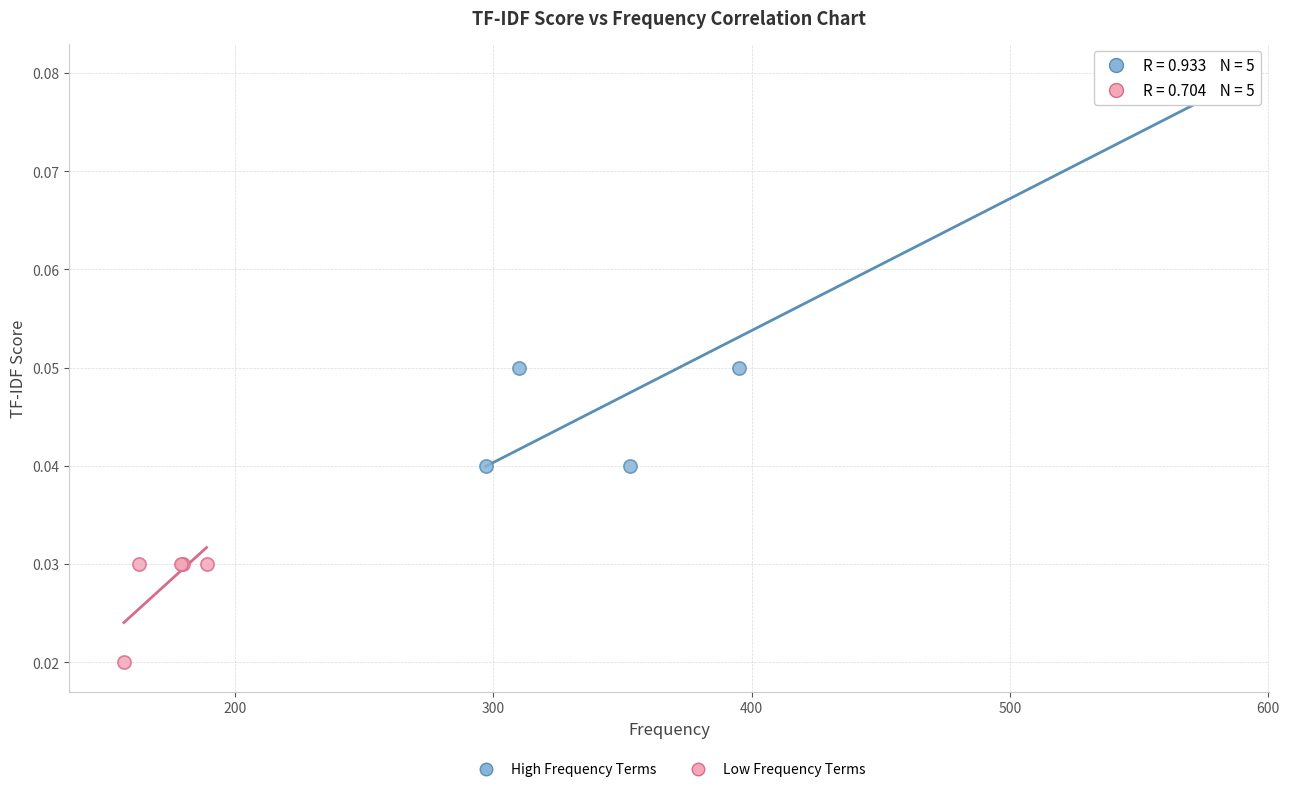

Which series contains the lowest Y value?

Low Frequency Terms